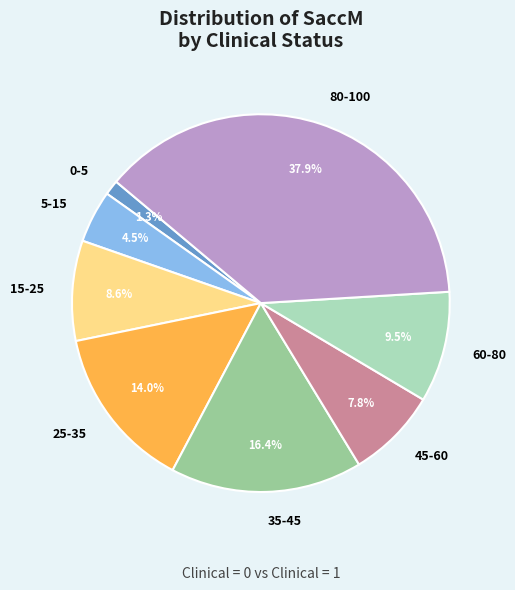

Rank the categories by value from lowest to highest.

0-5, 5-15, 45-60, 15-25, 60-80, 25-35, 35-45, 80-100